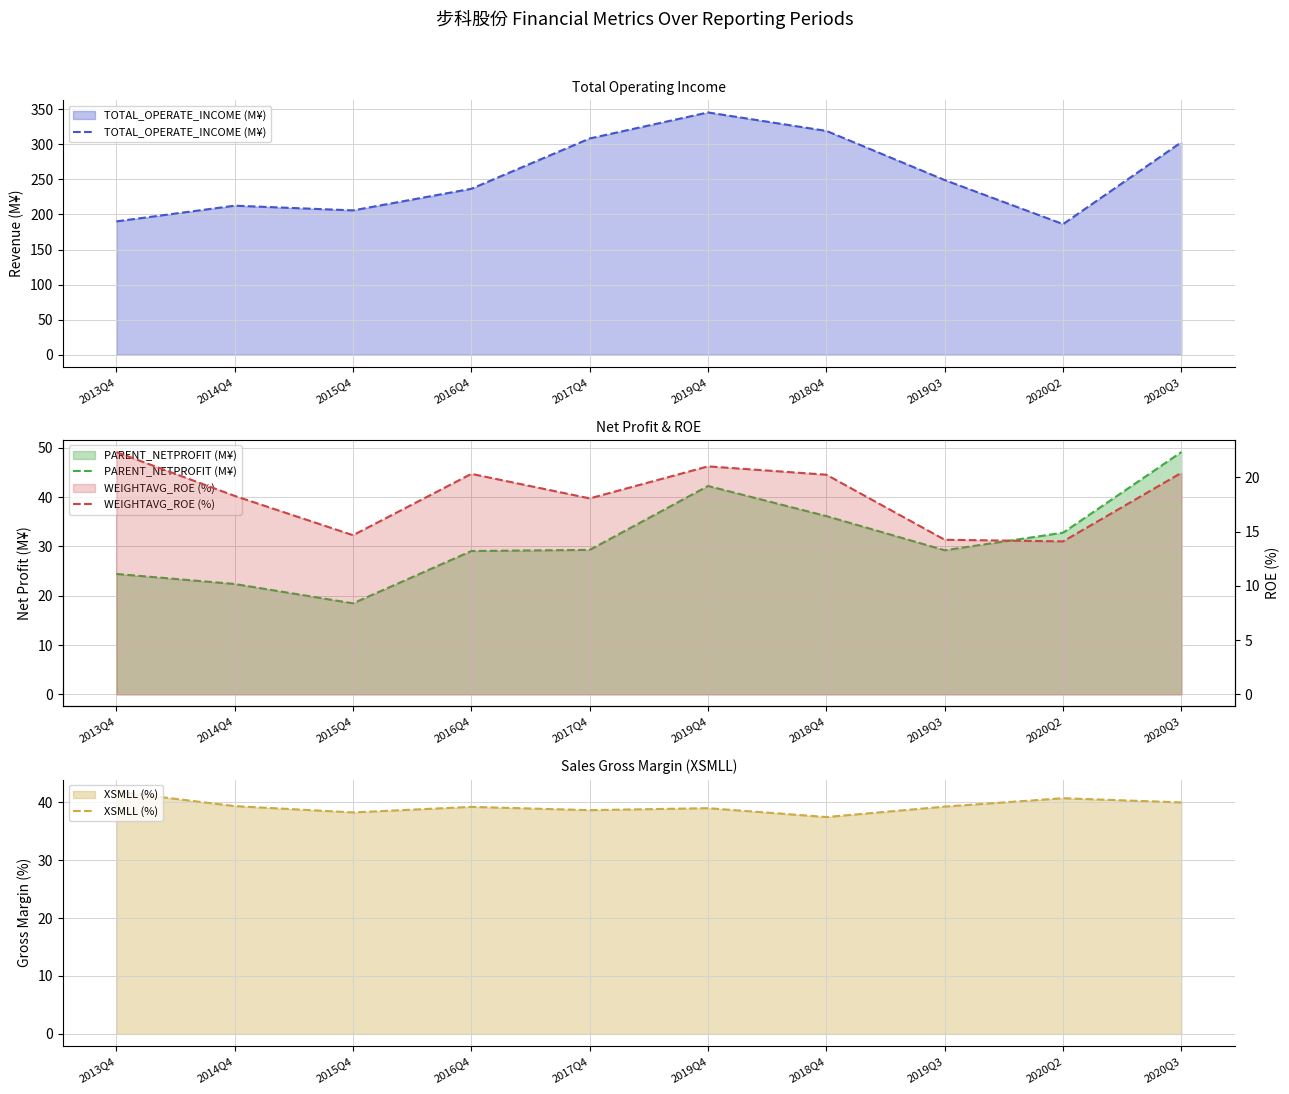

At which category is the sum across all series the highest?

2019Q4